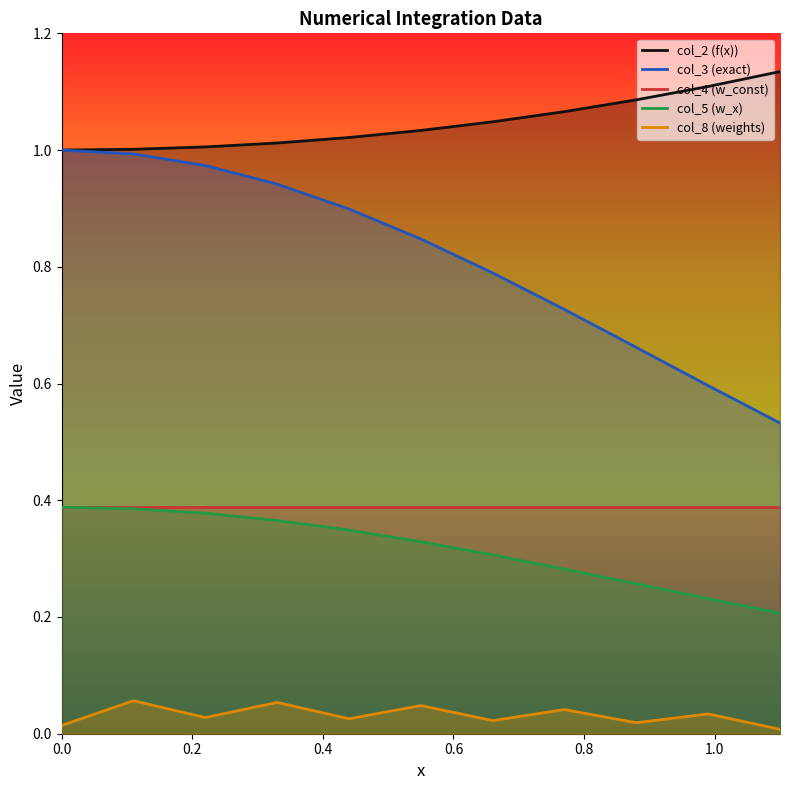

Which series has the largest total across all categories?

col_2 (f(x))